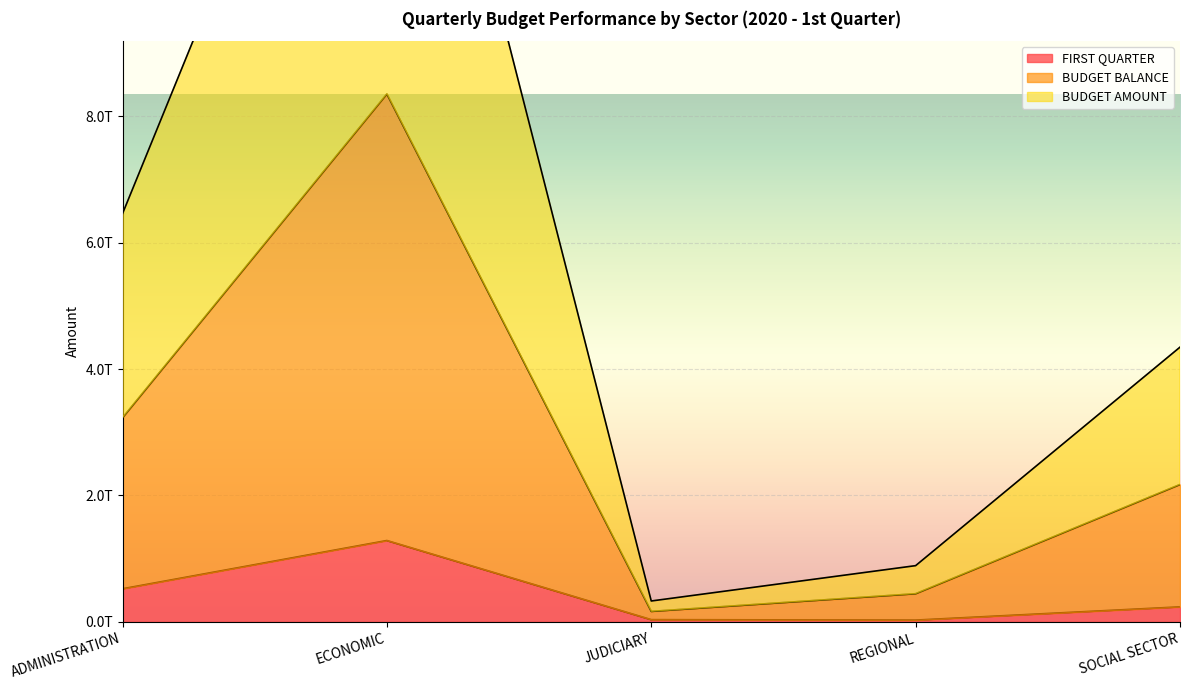

What is the value of the BUDGET BALANCE point at the 3rd from the left?

164742774360.0